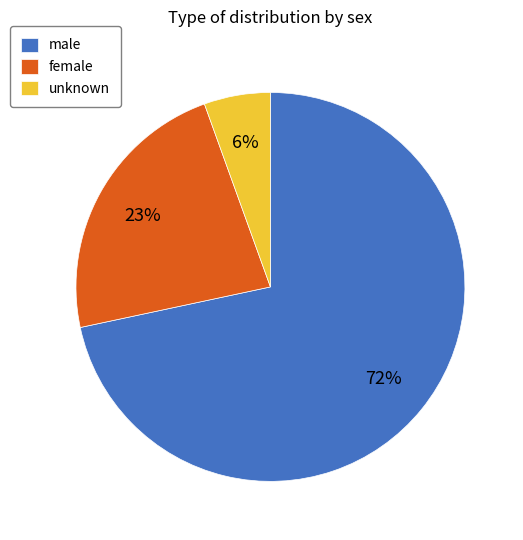

Which slice is the largest?

male